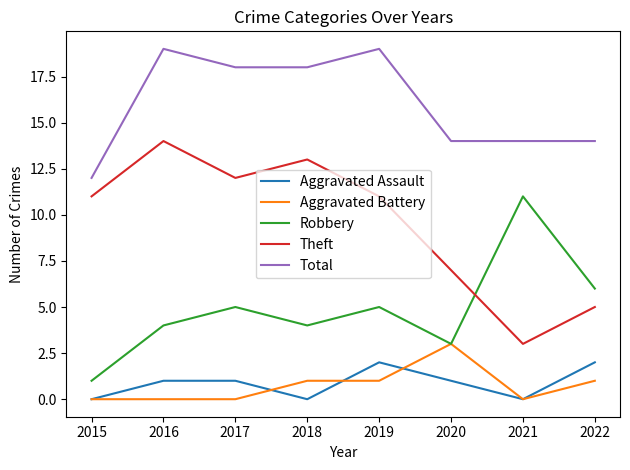

List the series in order of their peak value, highest first.

Total, Theft, Robbery, Aggravated Battery, Aggravated Assault